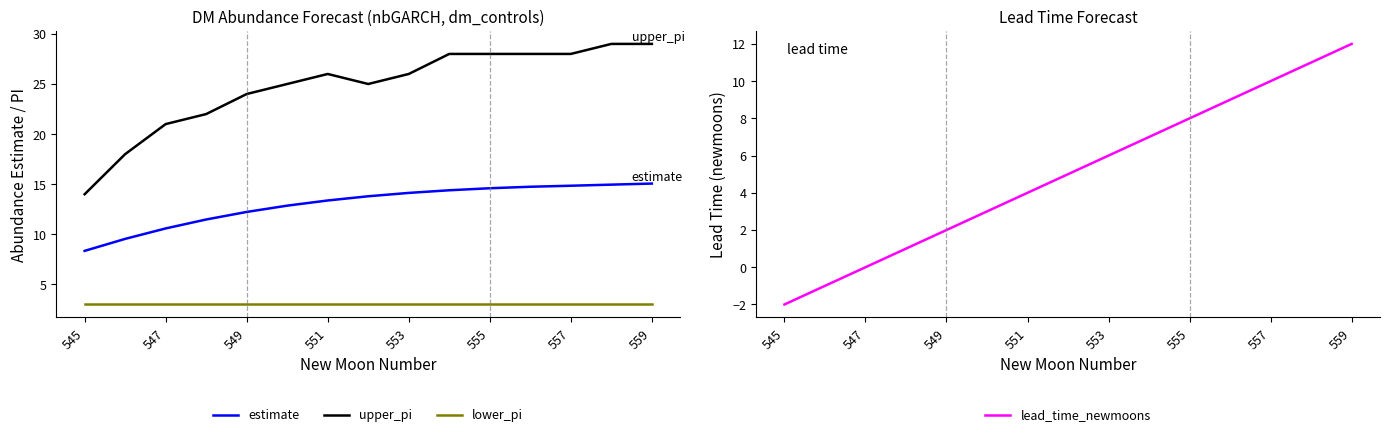

True or false: lower_pi and estimate cross at least once.

False